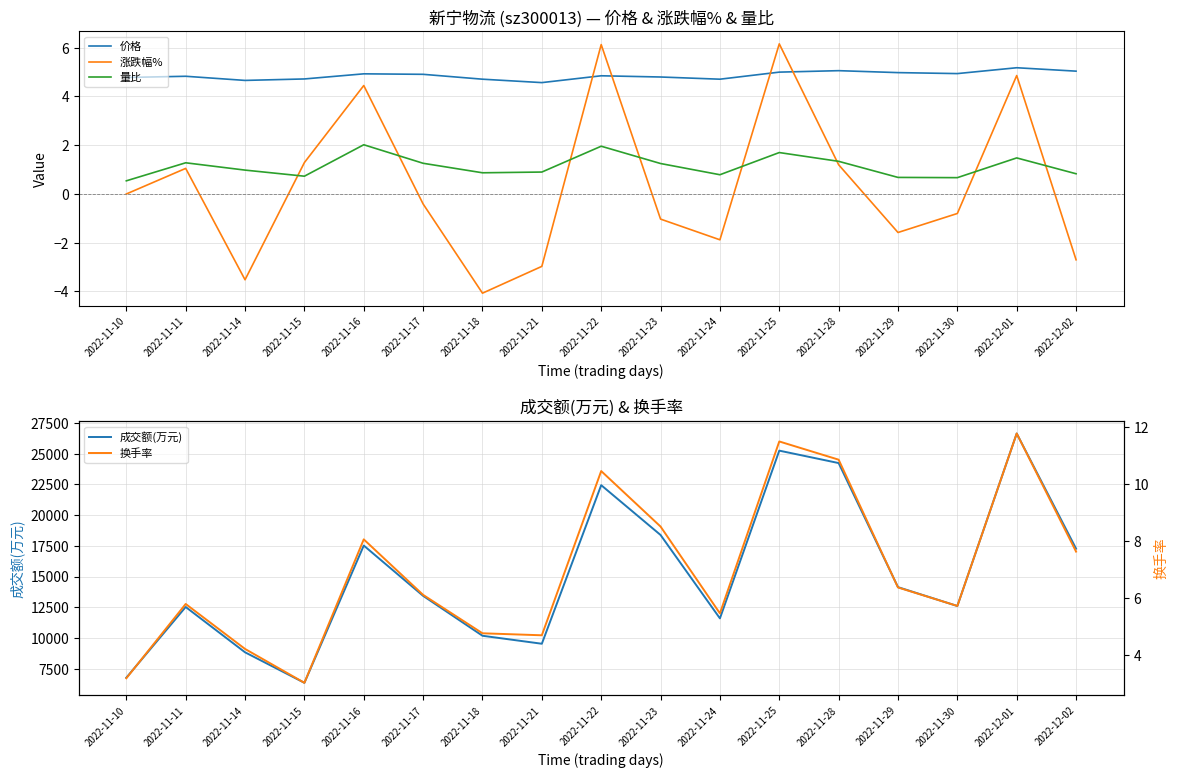

Reading left to right, transcribe all the data shown in this chart.

价格: 4.8	4.8	4.7	4.7	4.9	4.9	4.7	4.6	4.8	4.8	4.7	5.0	5.1	5.0	4.9	5.2	5.0
涨跌幅%: 0.0	1.1	-3.5	1.3	4.5	-0.4	-4.1	-3.0	6.1	-1.0	-1.9	6.2	1.2	-1.6	-0.8	4.9	-2.7
量比: 0.5	1.3	1.0	0.7	2.0	1.3	0.9	0.9	2.0	1.2	0.8	1.7	1.3	0.7	0.7	1.5	0.8
成交额(万元): 6772.0	12528.0	8839.0	6356.0	17530.0	13435.0	10186.0	9536.0	22444.0	18389.0	11601.0	25254.0	24243.0	14144.0	12609.0	26650.0	17275.0
换手率: 3.2	5.8	4.2	3.0	8.1	6.1	4.8	4.7	10.5	8.5	5.5	11.5	10.9	6.4	5.7	11.8	7.6